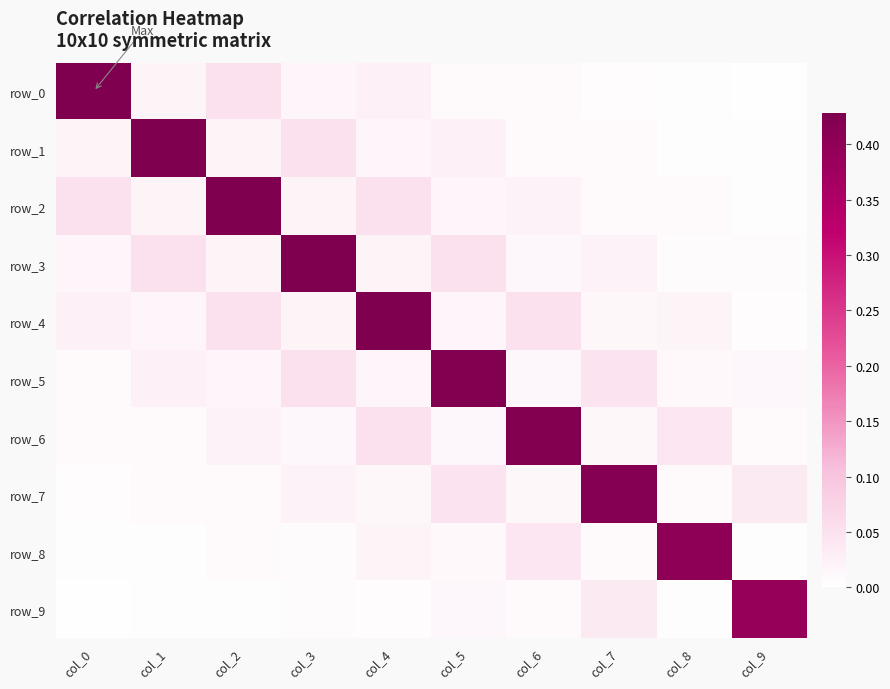

Which series has the largest range (max minus min)?

row_0